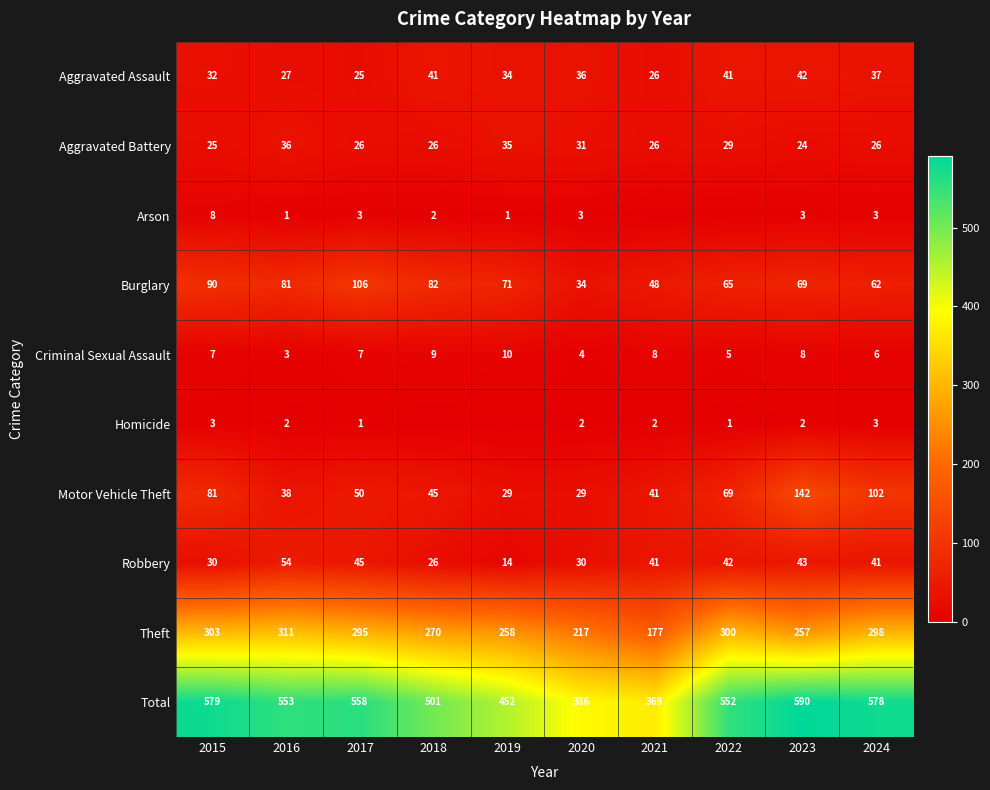

Which label corresponds to the largest value in the chart?

2023